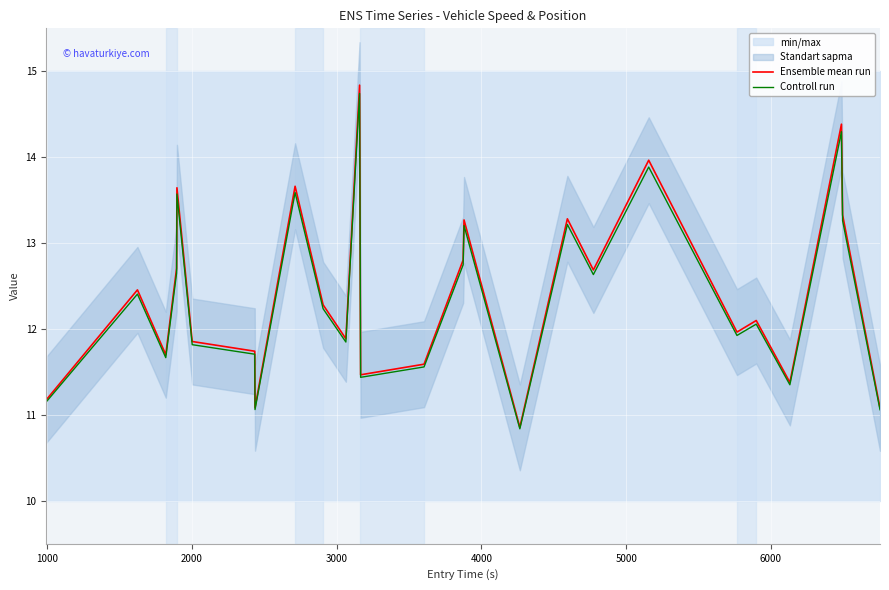

What is the highest value of the Ensemble mean run series?

14.8